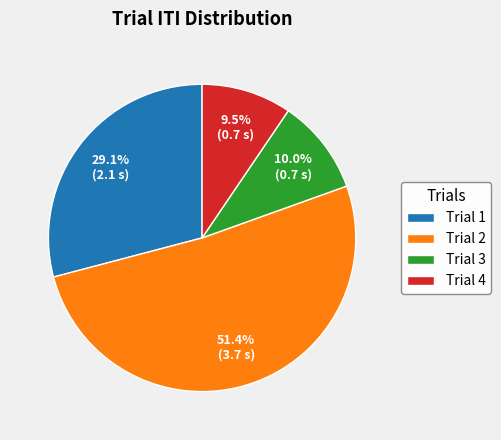

Which has a higher value, Trial 3 or Trial 4?

Trial 3